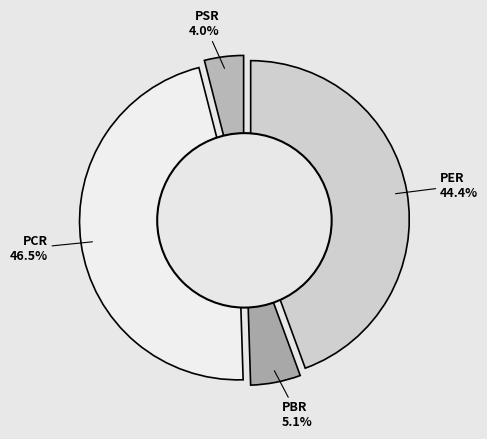

To the nearest percent, what is the combined percentage of PER and PBR?

49%